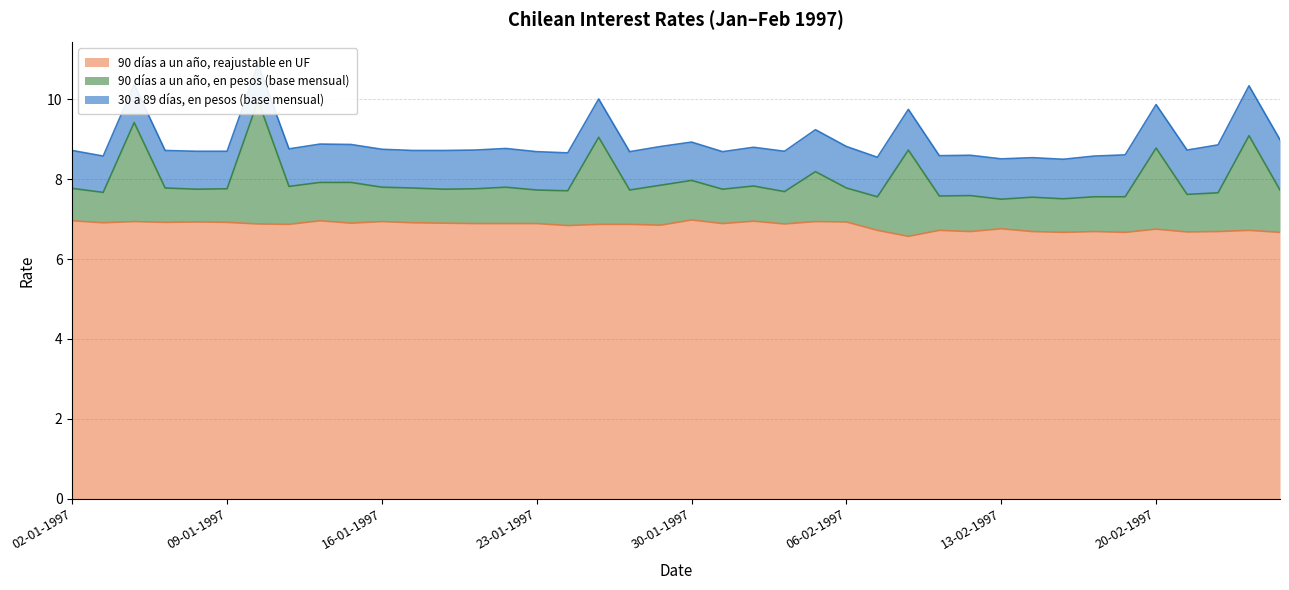

The value of 90 días a un año, reajustable en UF at 13-02-1997 is 11.0. True or false?

False